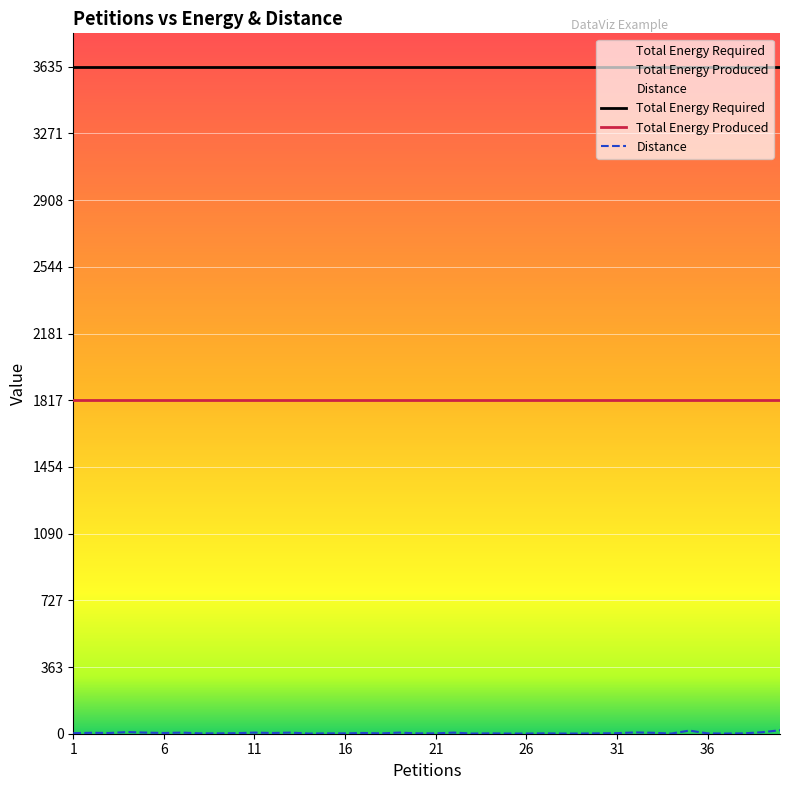

Rank the series by their maximum value, from lowest to highest.

Distance, Total Energy Produced, Total Energy Required